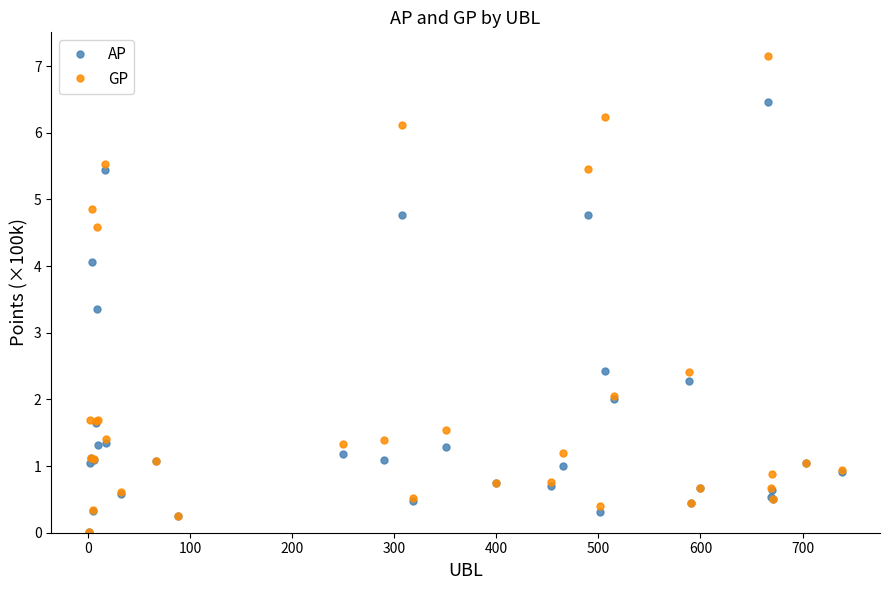

List the series in order of their overall mean, highest first.

GP, AP